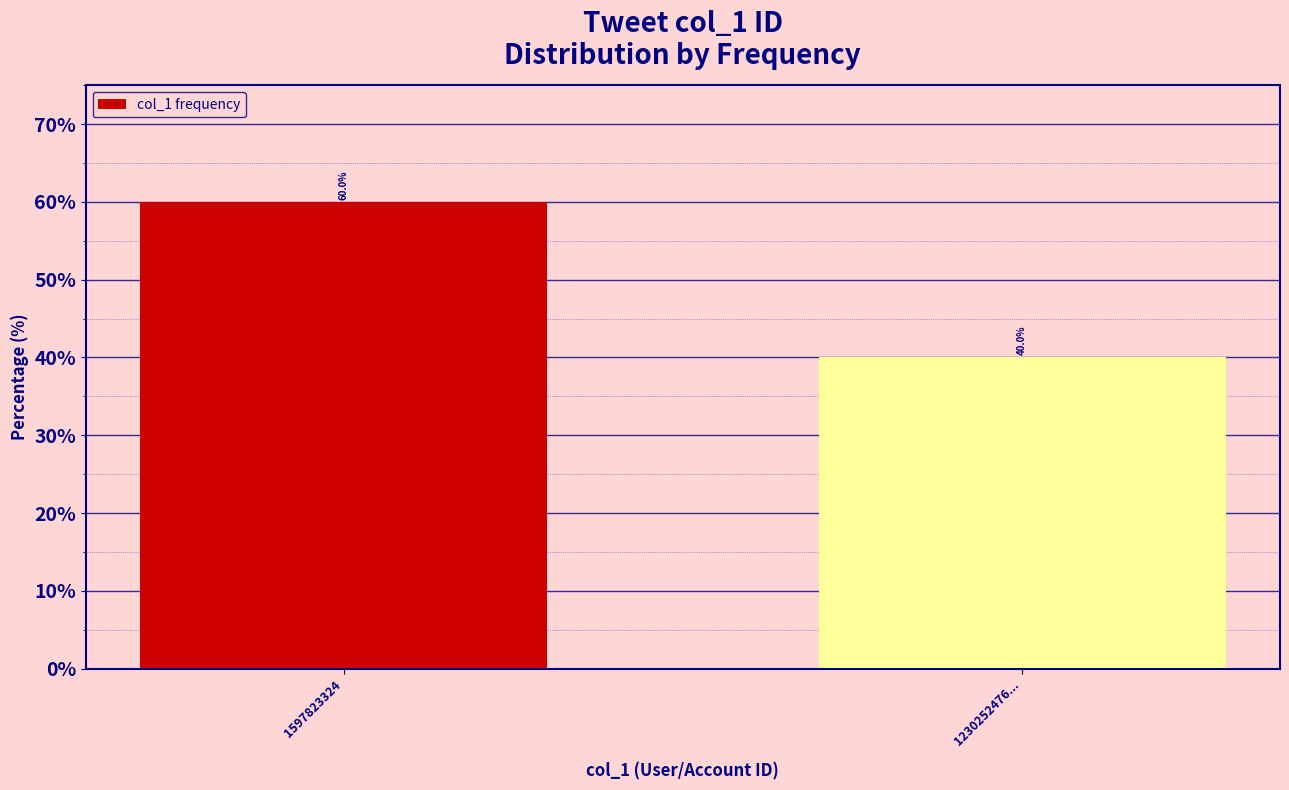

Reading left to right, list all the values displayed in this chart.

1597823324=60	1230252476...=40